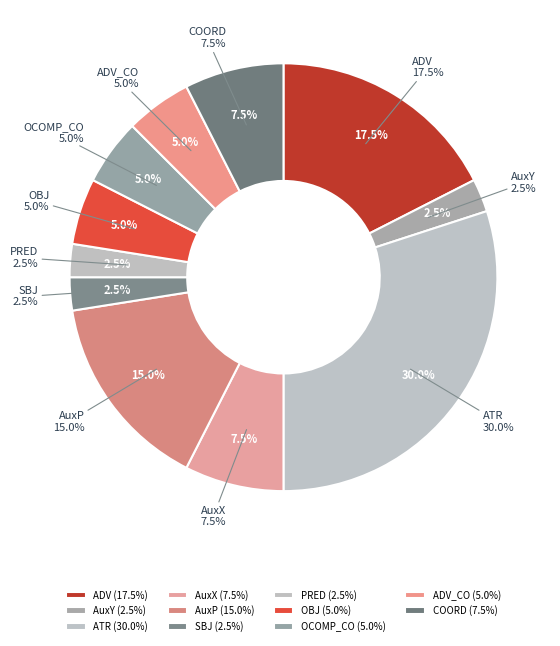

To the nearest percent, what is the difference between the largest and smallest slice percentages?

28%